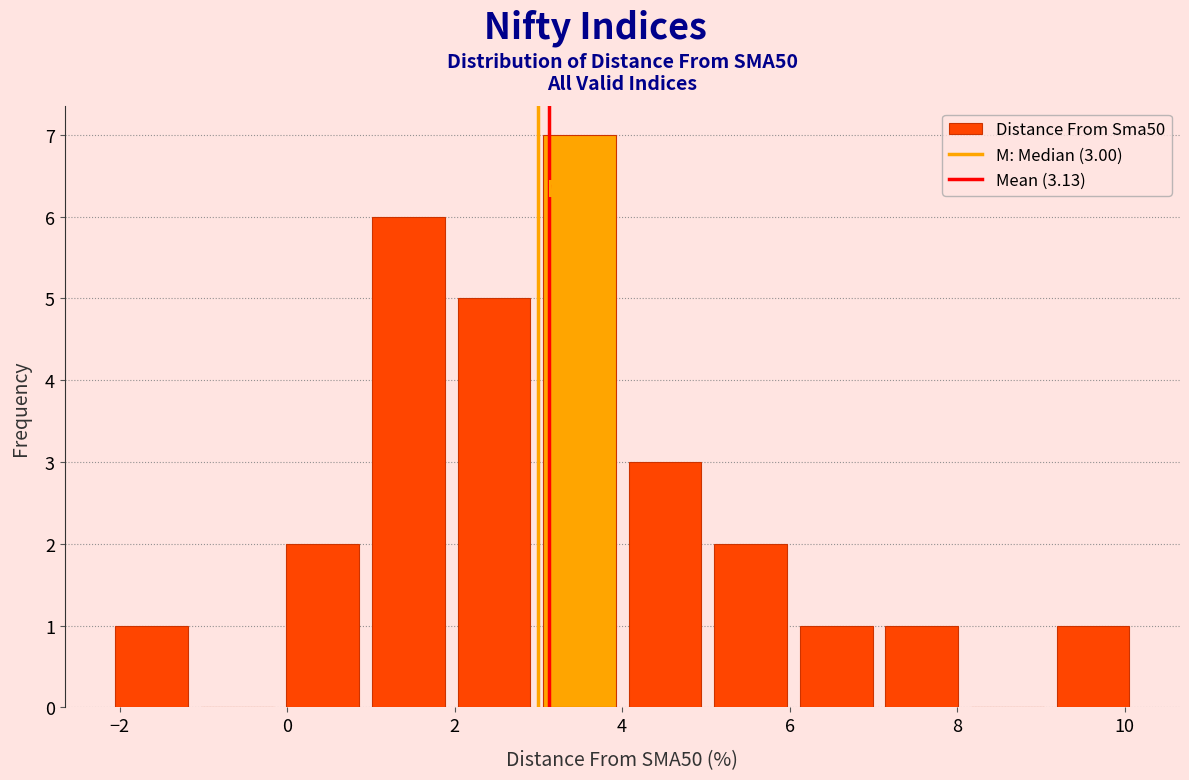

Which range on the x-axis has the tallest bar?

3.0 to 4.0